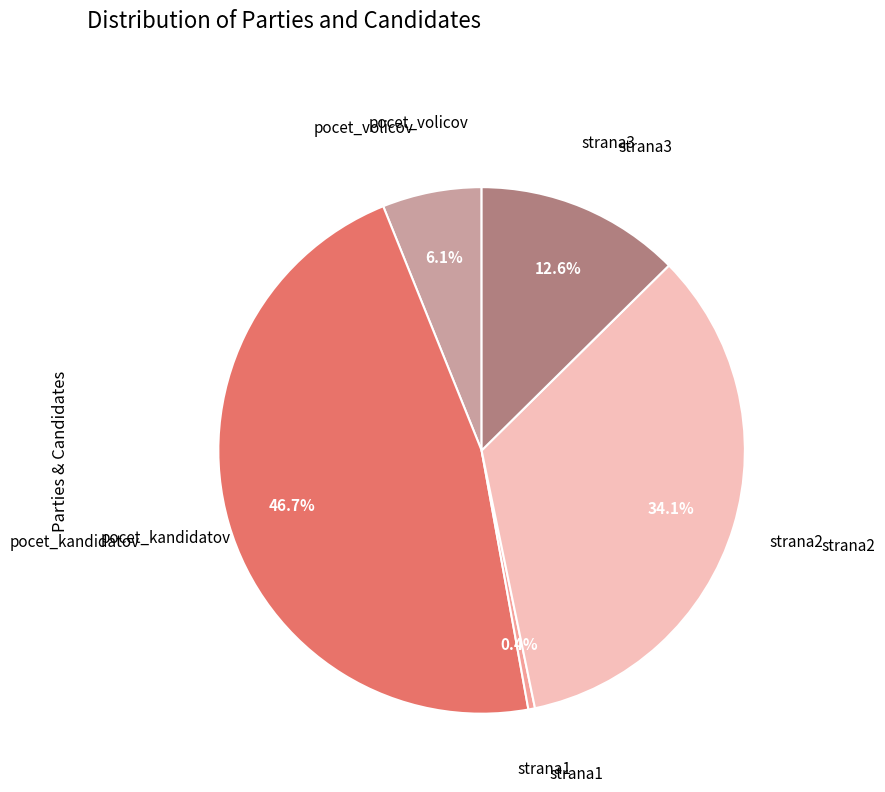

Count the number of slices in the pie.

5